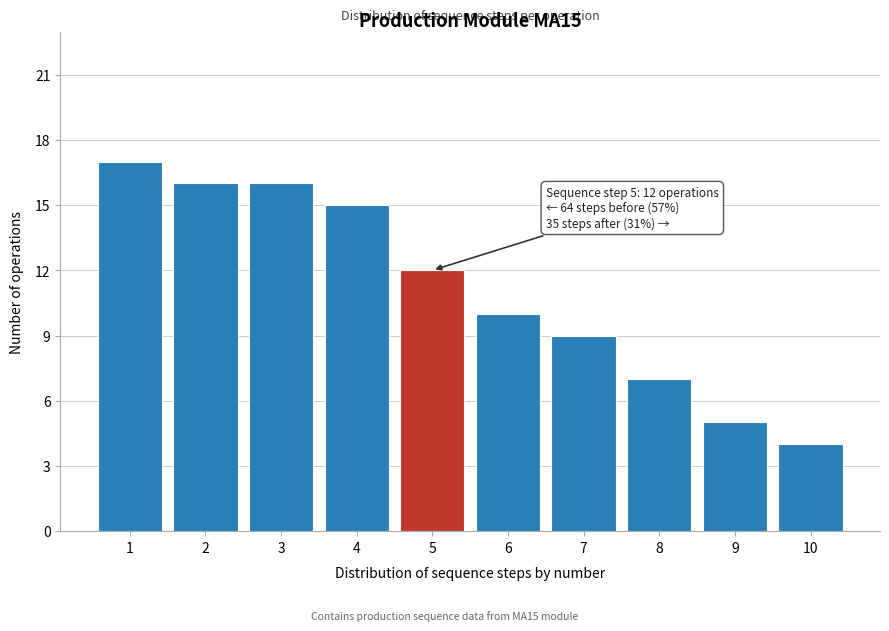

Which range on the x-axis has the tallest bar?

0.5 to 1.5